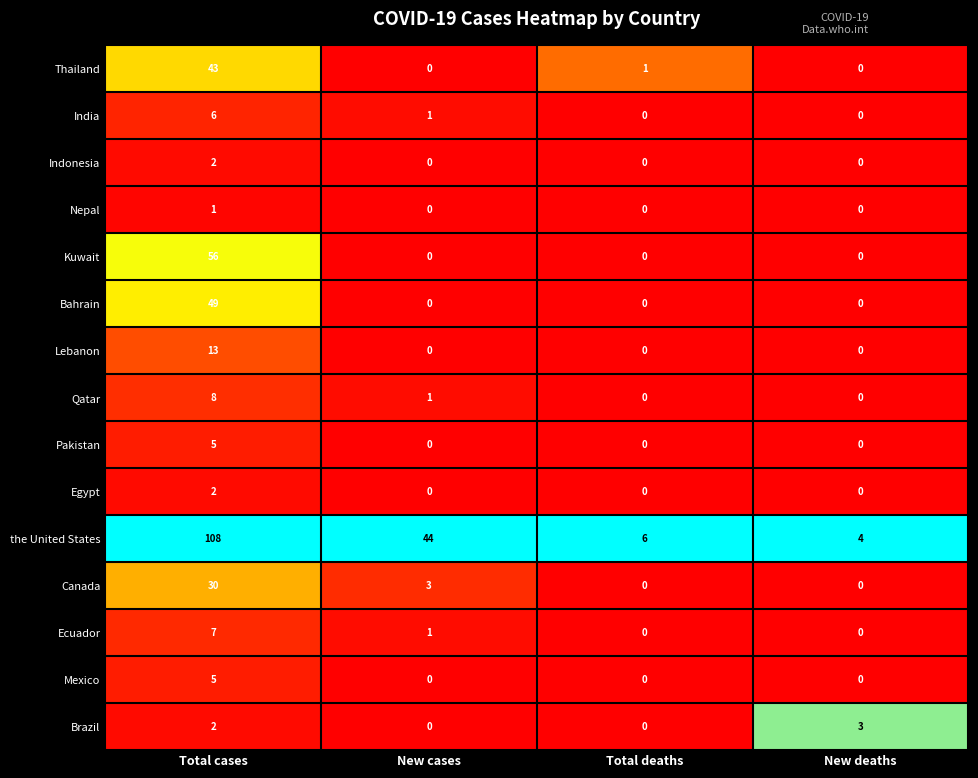

What is the greatest value displayed?

108